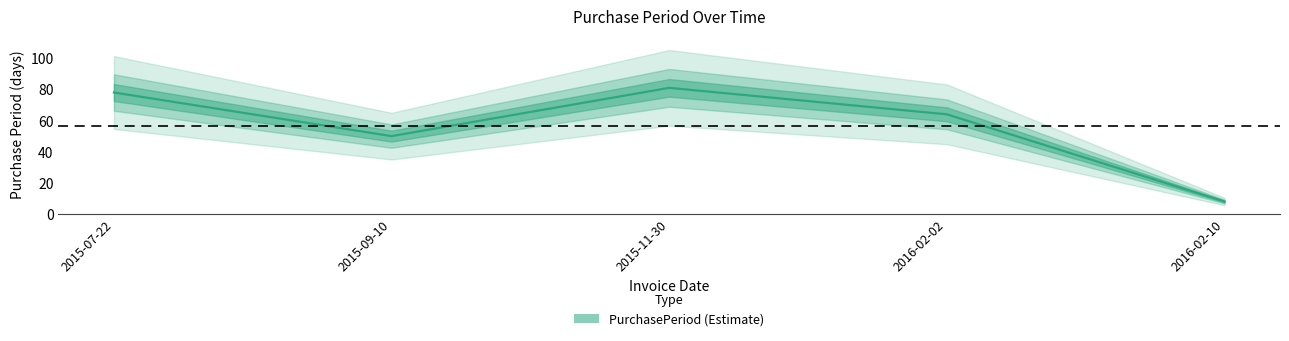

Which label corresponds to the smallest value in the chart?

2016-02-10